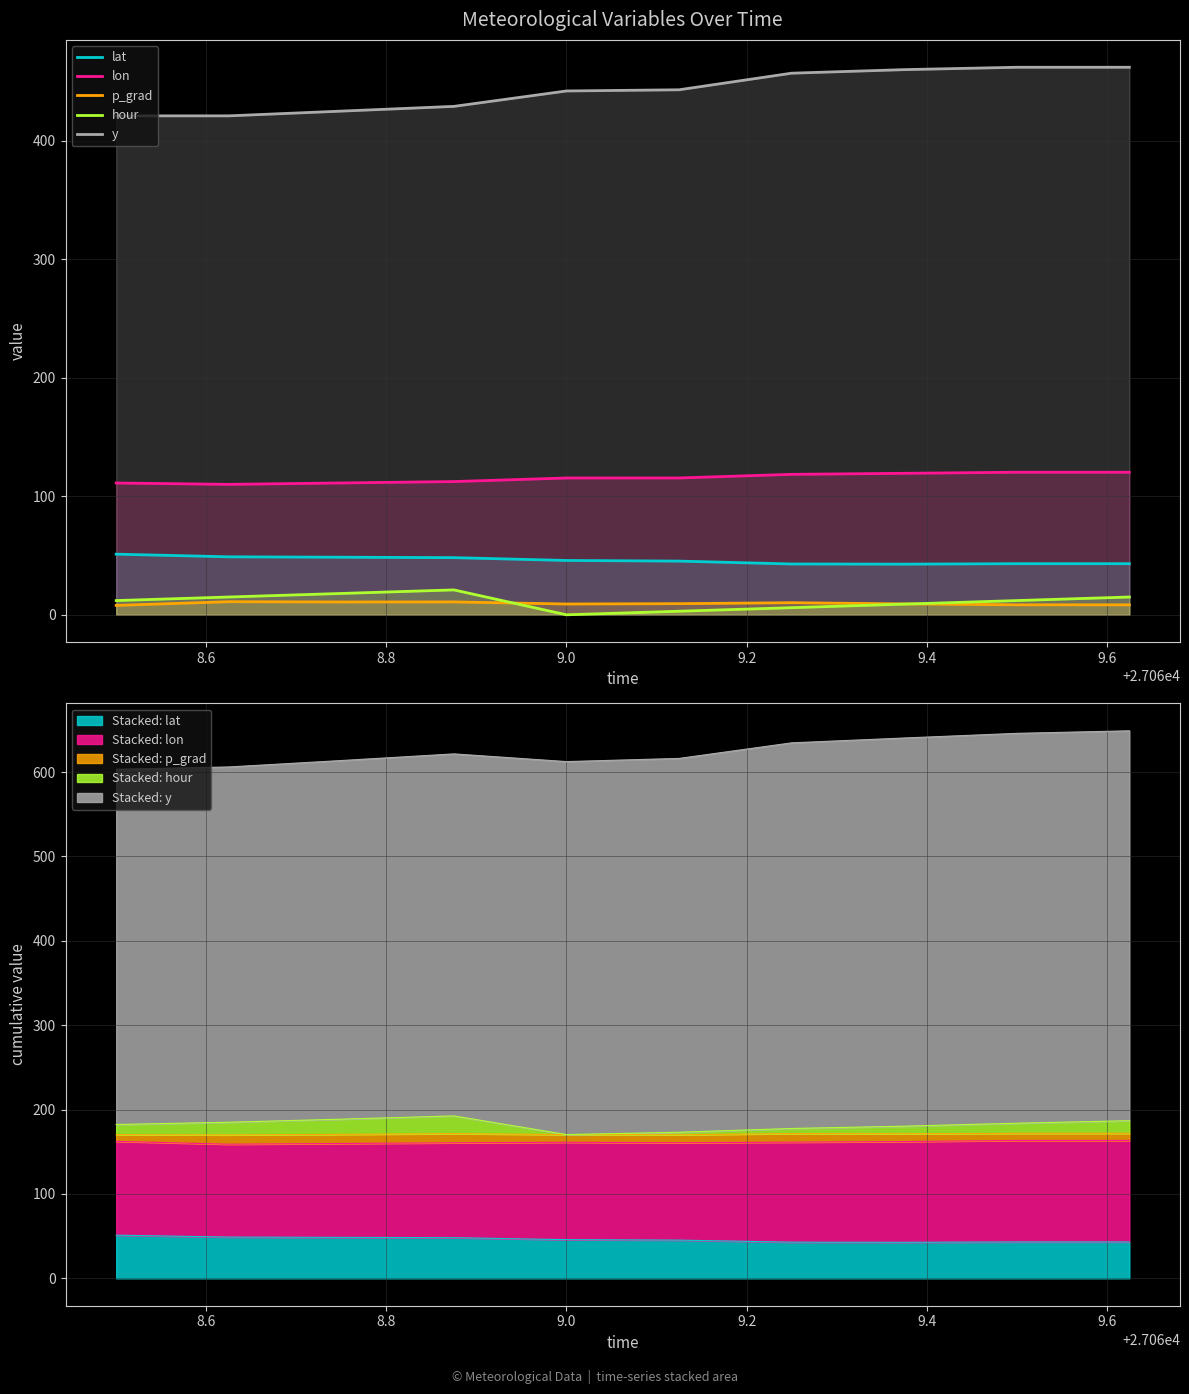

What is the average value of the p_grad series?

9.5